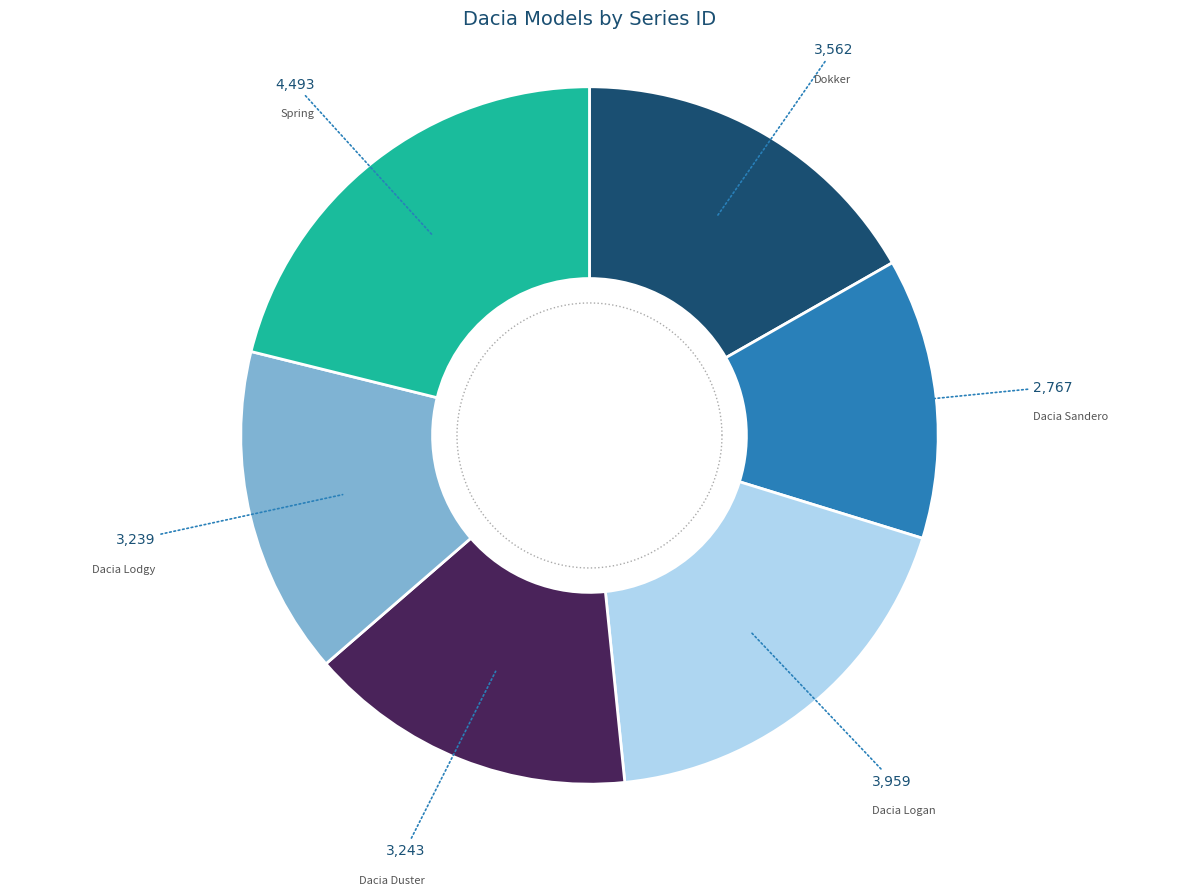

How many slices are in this pie chart?

6